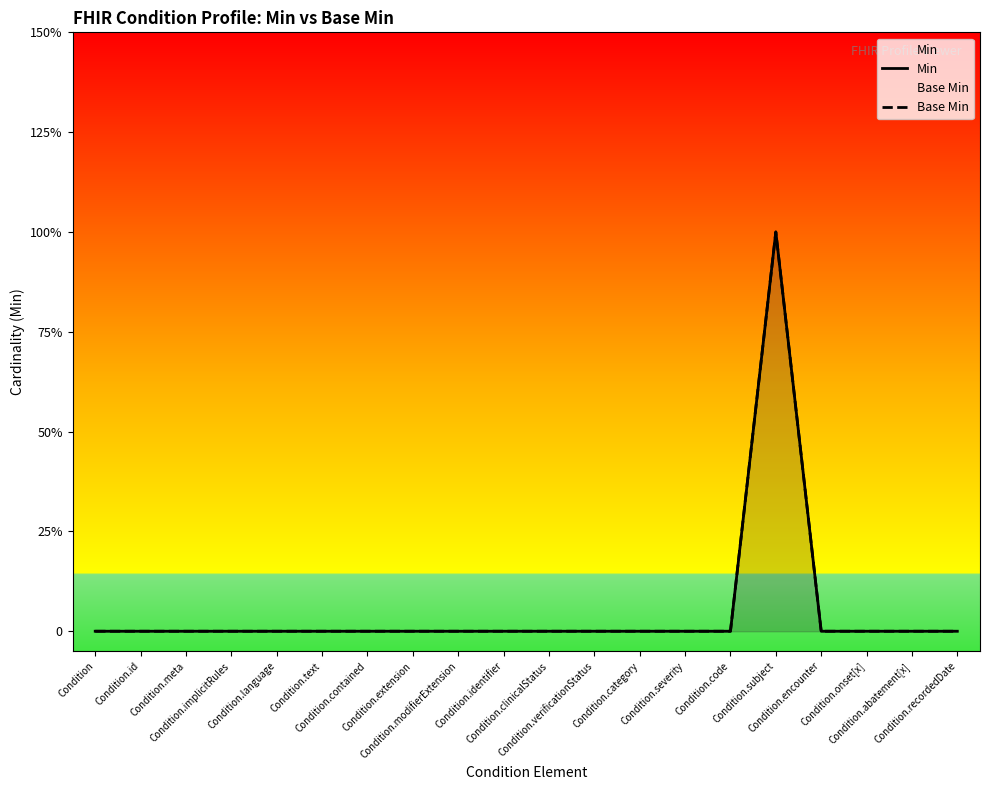

Reading right to left, transcribe all the data shown in this chart.

Min: 0	0	0	0	1	0	0	0	0	0	0	0	0	0	0	0	0	0	0	0
Base Min: 0	0	0	0	1	0	0	0	0	0	0	0	0	0	0	0	0	0	0	0